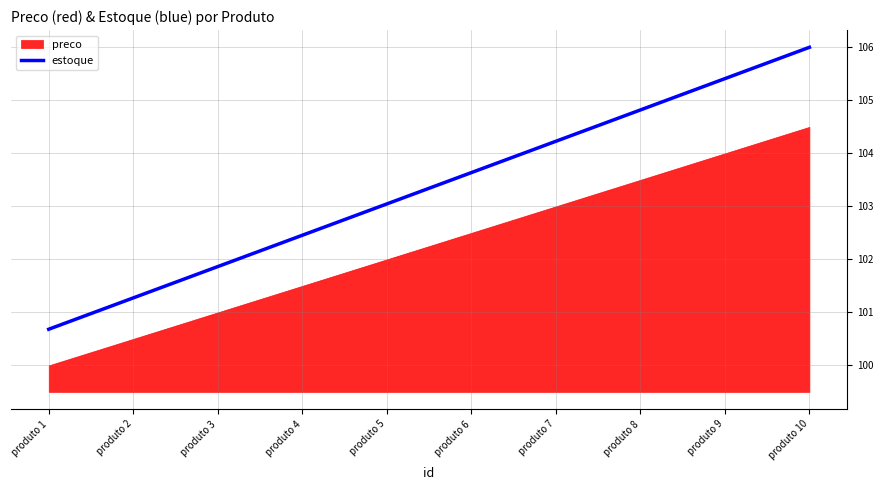

Which has a higher value, produto 10 or produto 8?

produto 10